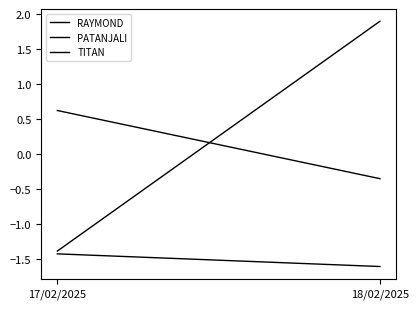

What is the label of the 1st point from the right?

18/02/2025